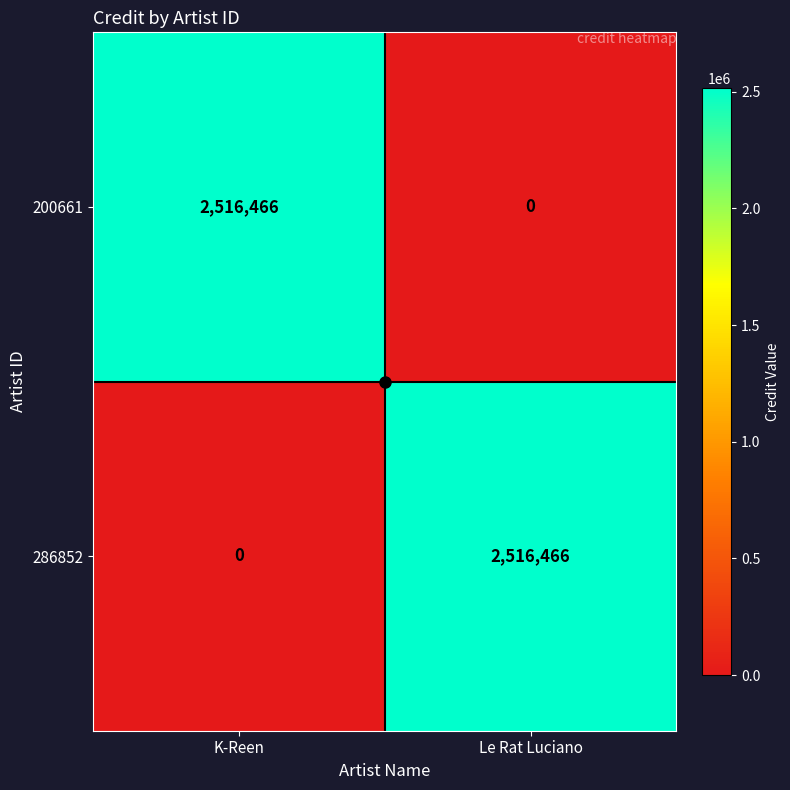

How many distinct data groups are displayed?

2